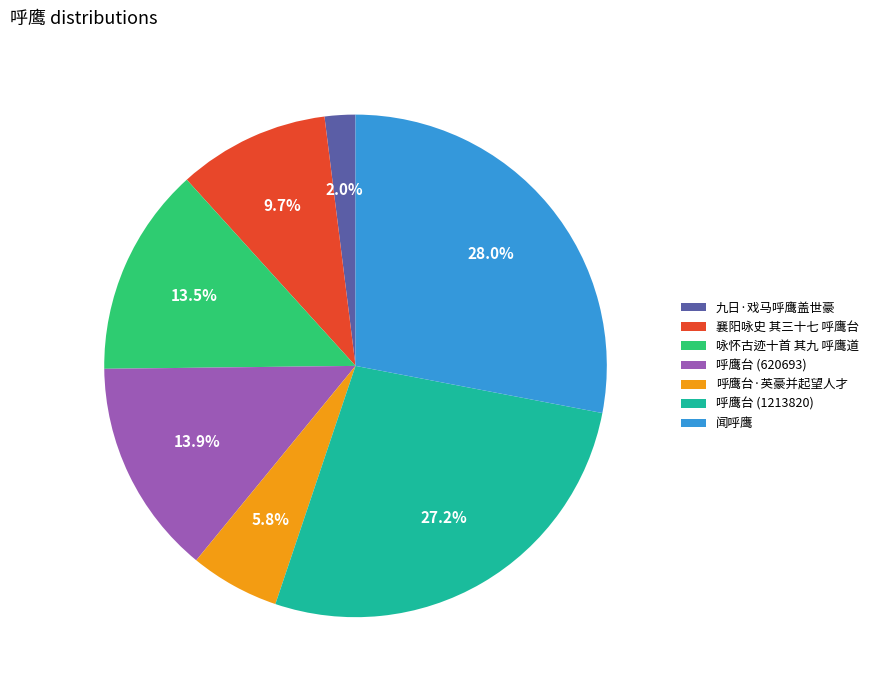

Count the number of slices in the pie.

7